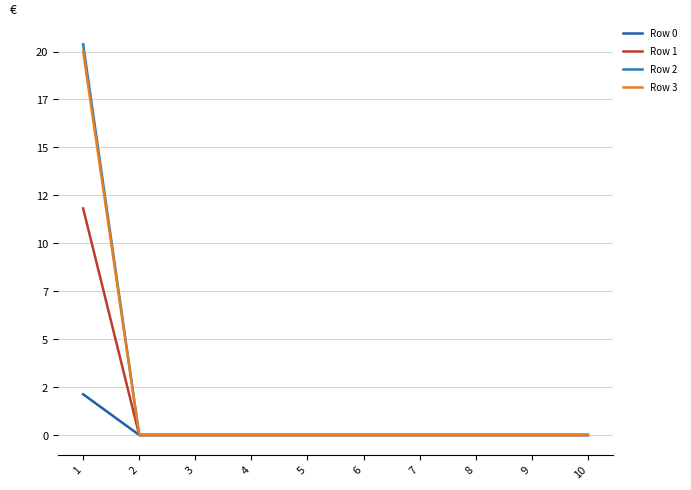

Which series changed the most between 7 and 9?

Row 0